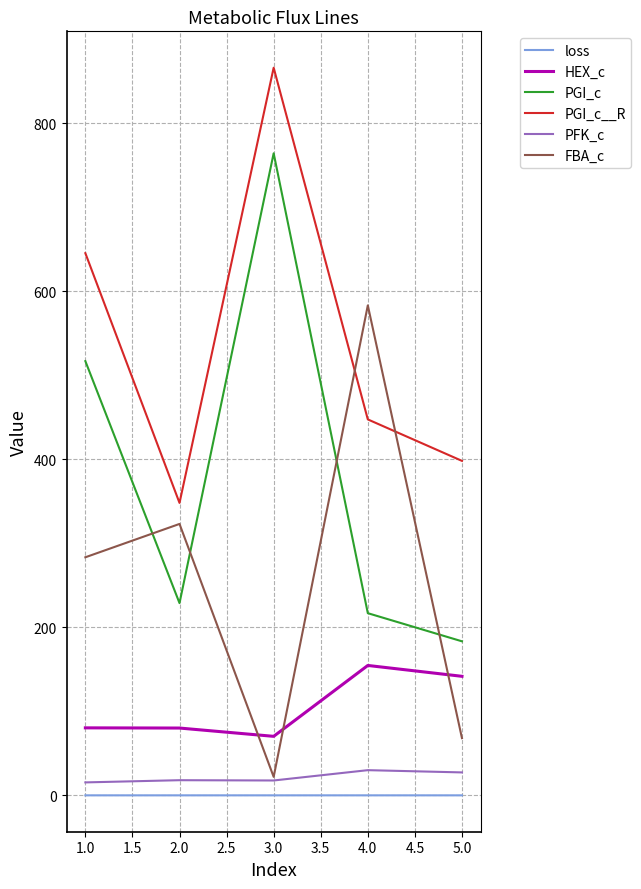

The value of PGI_c at 5.0 is 122.7. True or false?

False